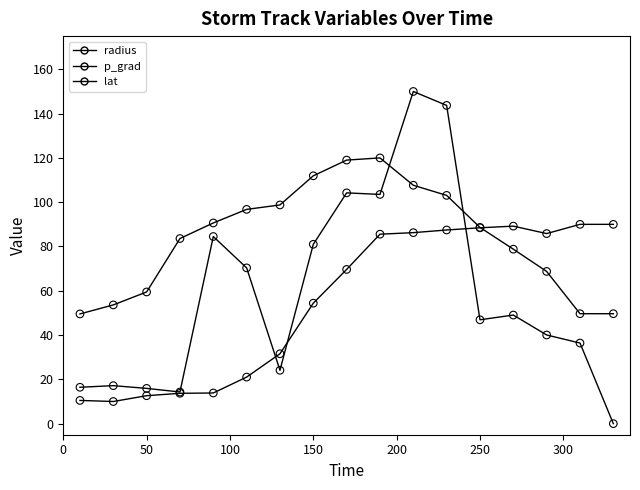

Which series contains the highest Y value?

radius